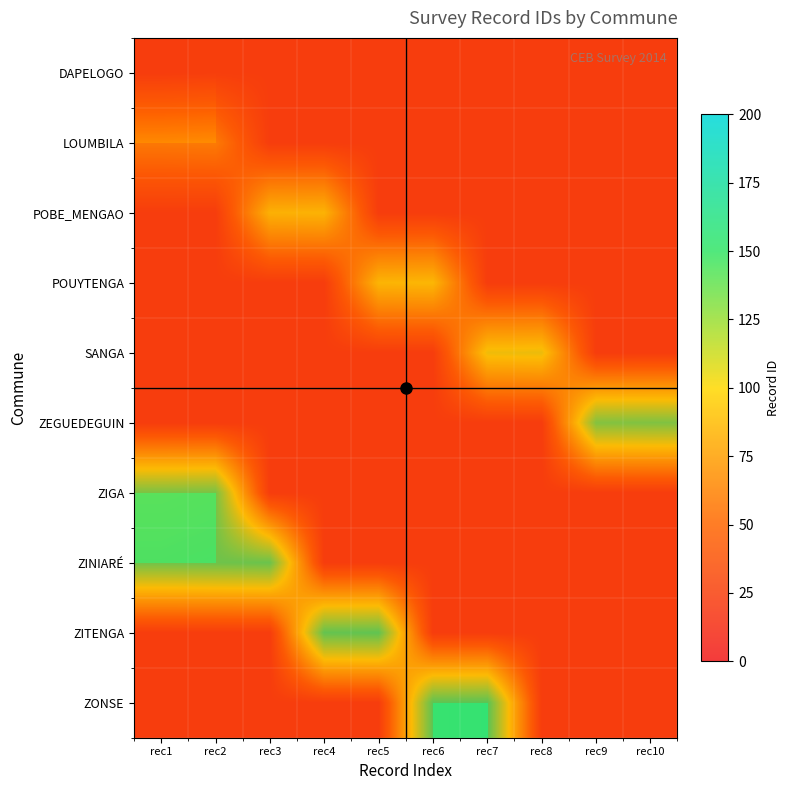

At which category is the sum across all series the highest?

rec2